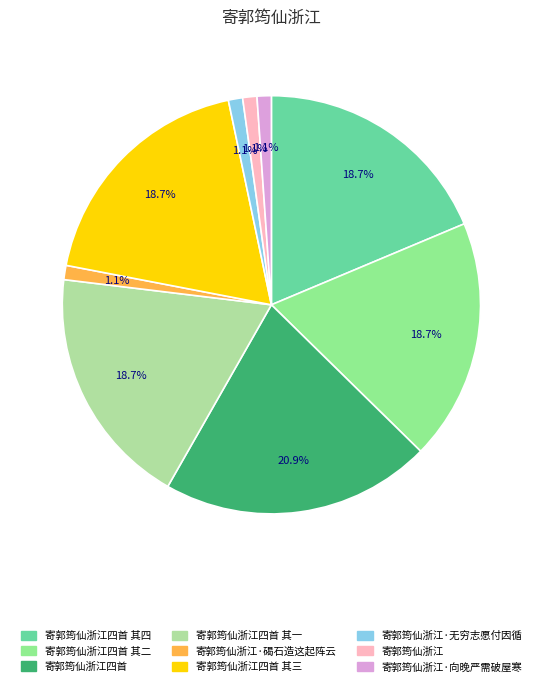

Is 寄郭筠仙浙江·无穷志愿付因循 the majority of the pie?

No